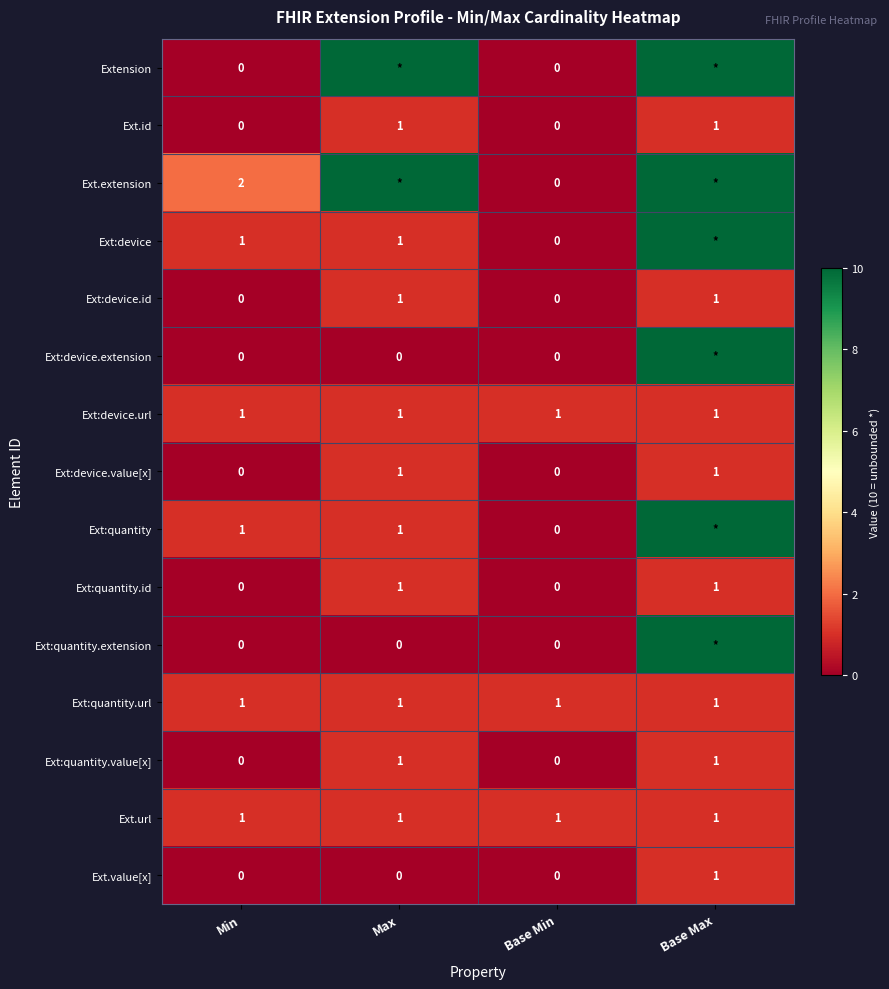

How many distinct data groups are displayed?

15